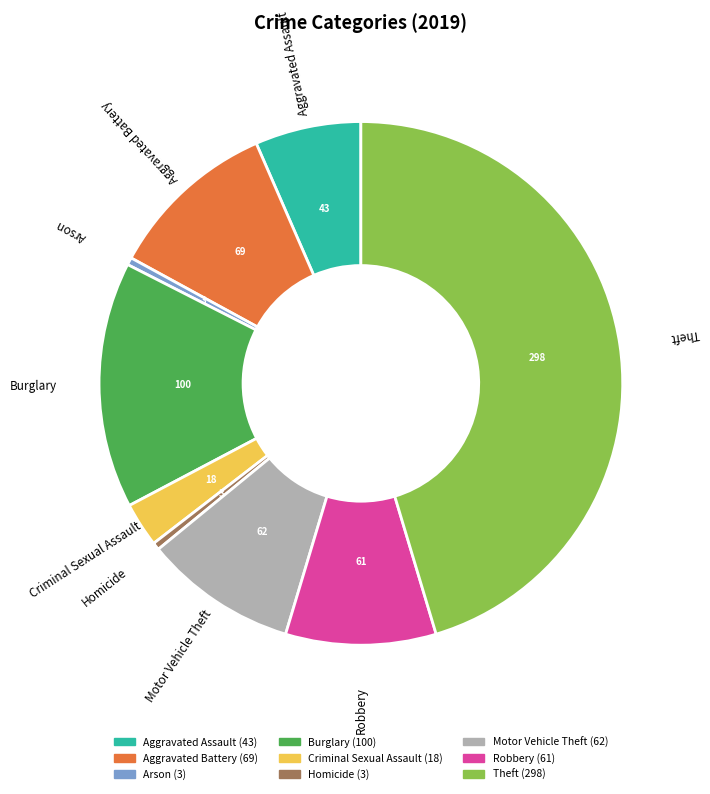

Which category has the biggest portion of the pie?

Theft